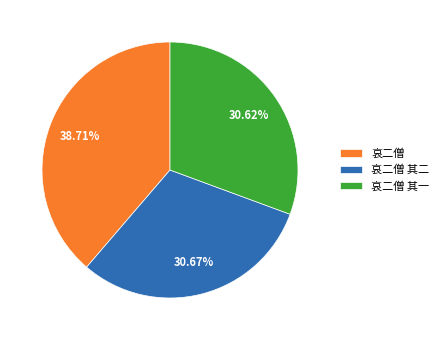

Which category has the biggest portion of the pie?

哀二僧